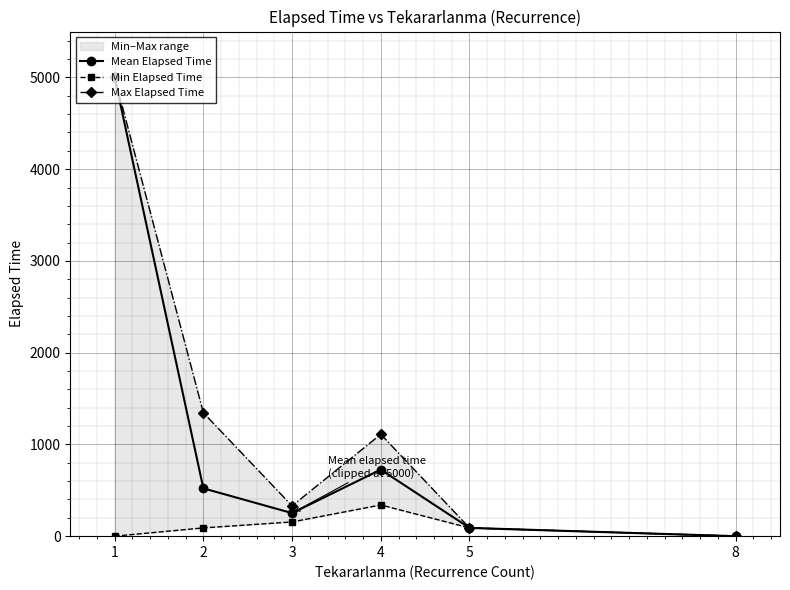

Which has a higher value, 1 or 2?

1